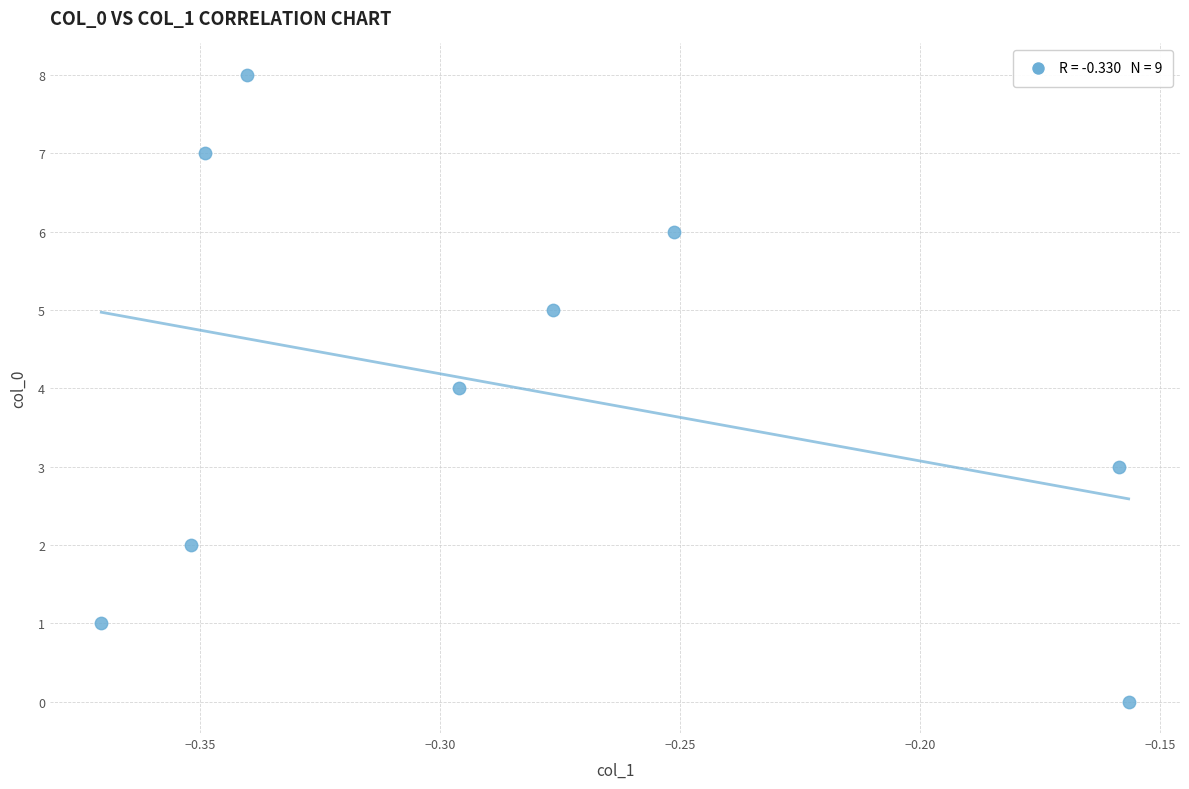

What is the range of Y values (max minus min)?

8